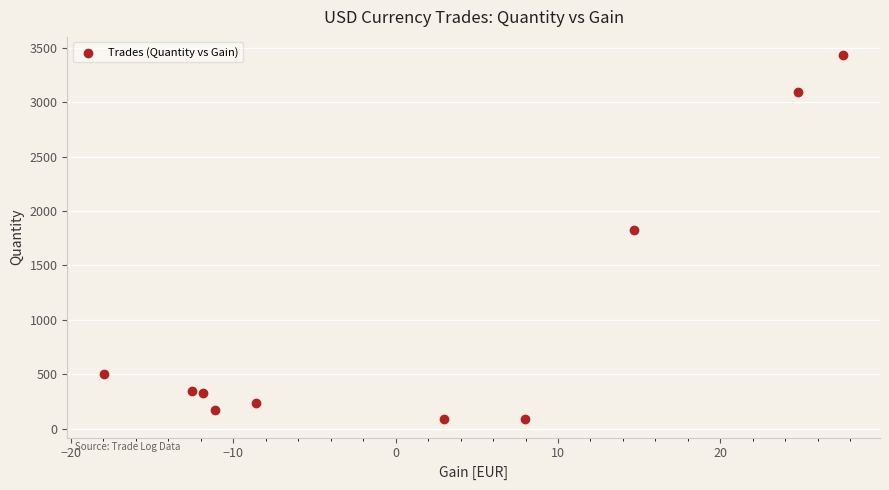

What Y value in the scatter plot is closest to 1758?

1826.0